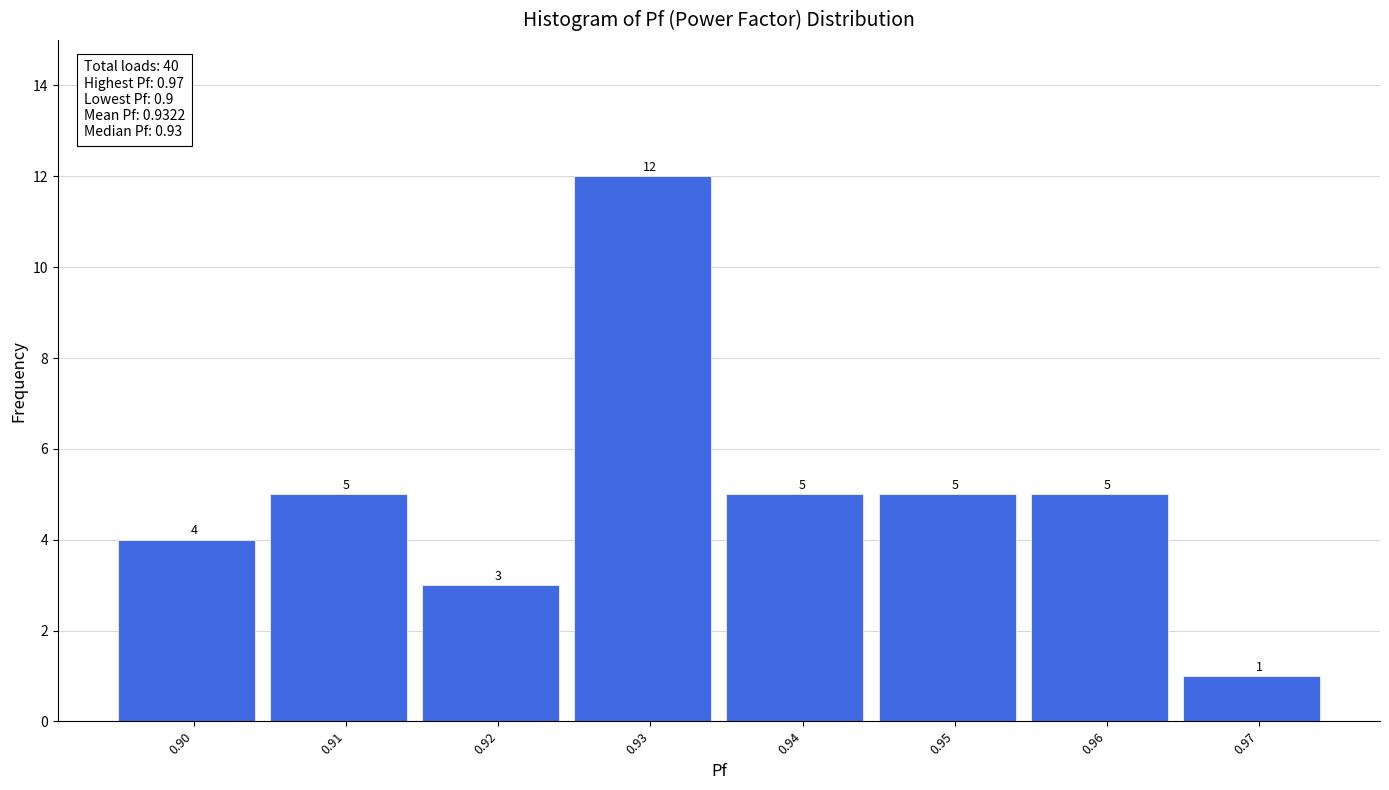

Reading left to right, transcribe this chart: for each bar, give the range it covers on the x-axis and its height.

0.895 to 0.905: 4
0.905 to 0.915: 5
0.915 to 0.925: 3
0.925 to 0.935: 12
0.935 to 0.945: 5
0.945 to 0.955: 5
0.955 to 0.965: 5
0.965 to 0.975: 1